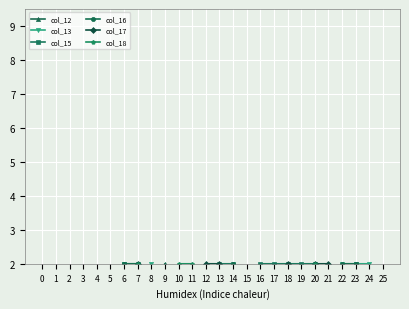

In col_13, how many points are higher than both neighbors (excluding endpoints)?

2